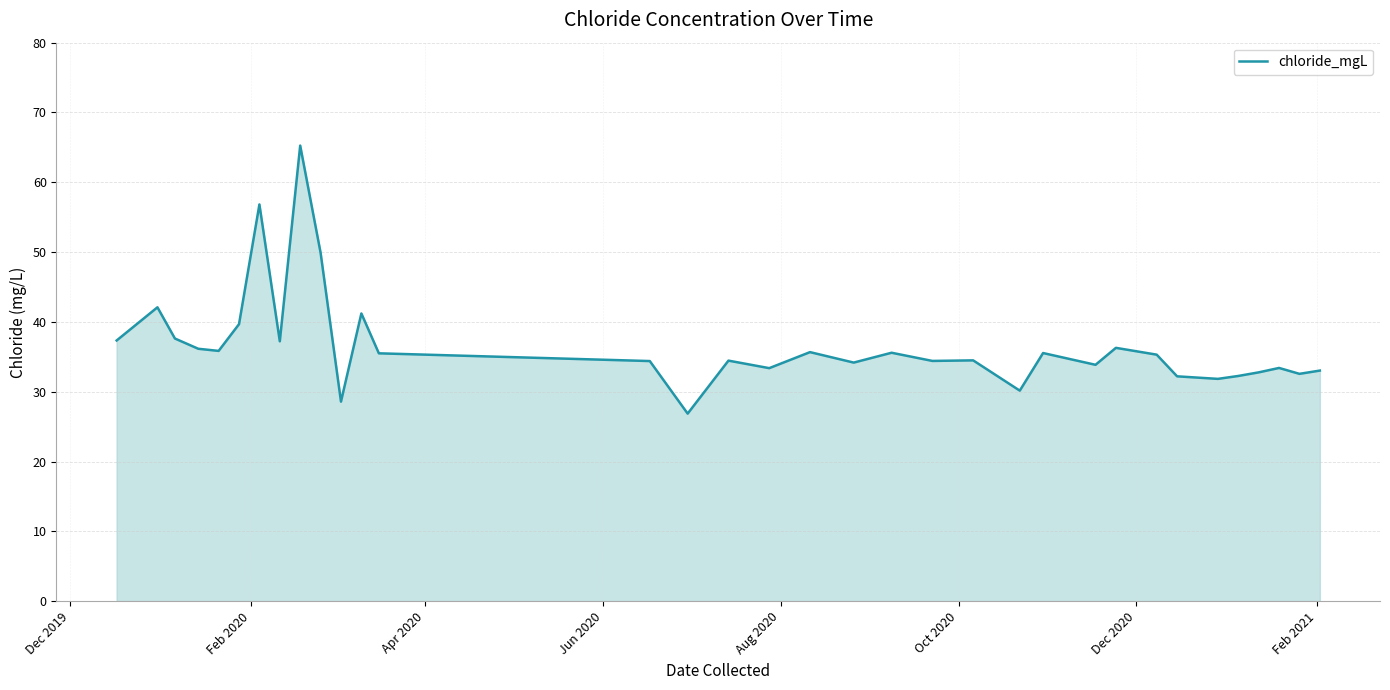

What is the difference between the maximum and minimum values?

38.4